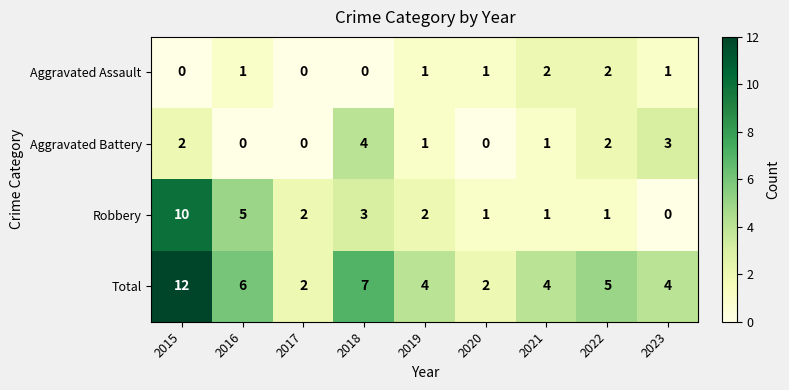

At which label does Aggravated Battery first exceed 1?

2015